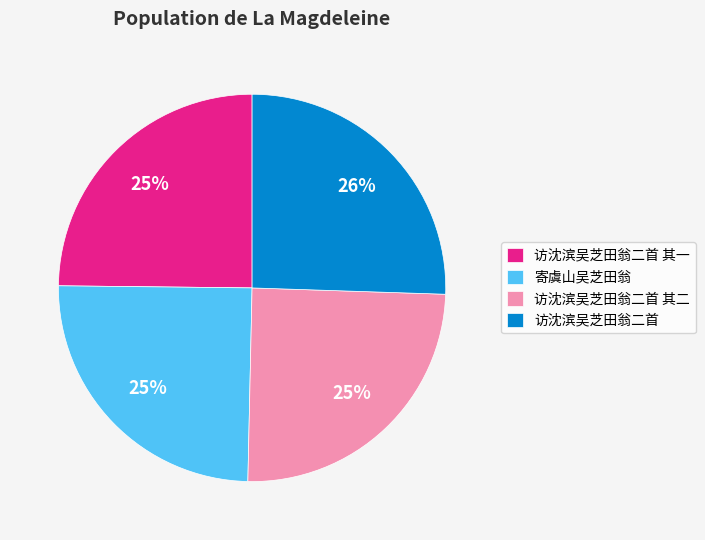

Which has a higher value, 访沈滨吴芝田翁二首 or 访沈滨吴芝田翁二首 其二?

访沈滨吴芝田翁二首